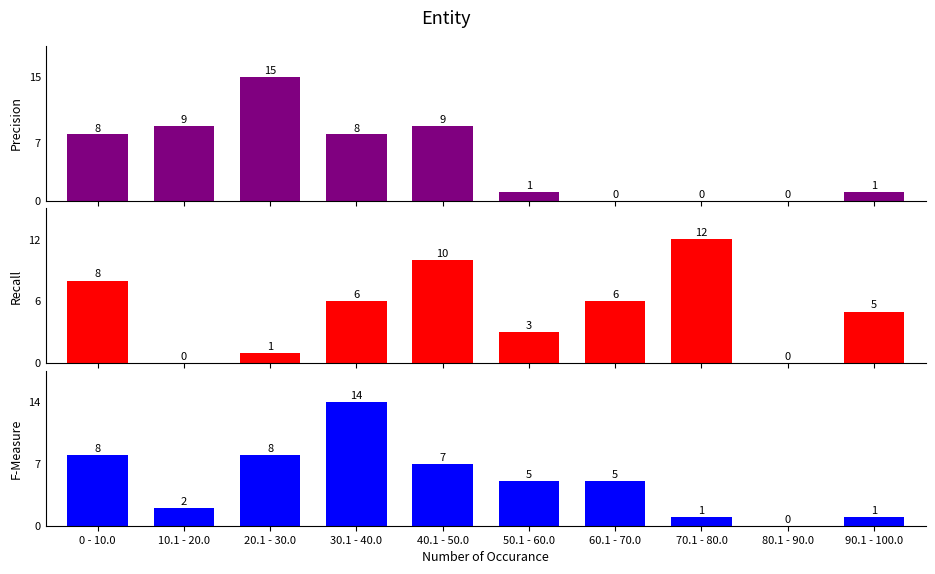

What is the sum of all Recall values?

51